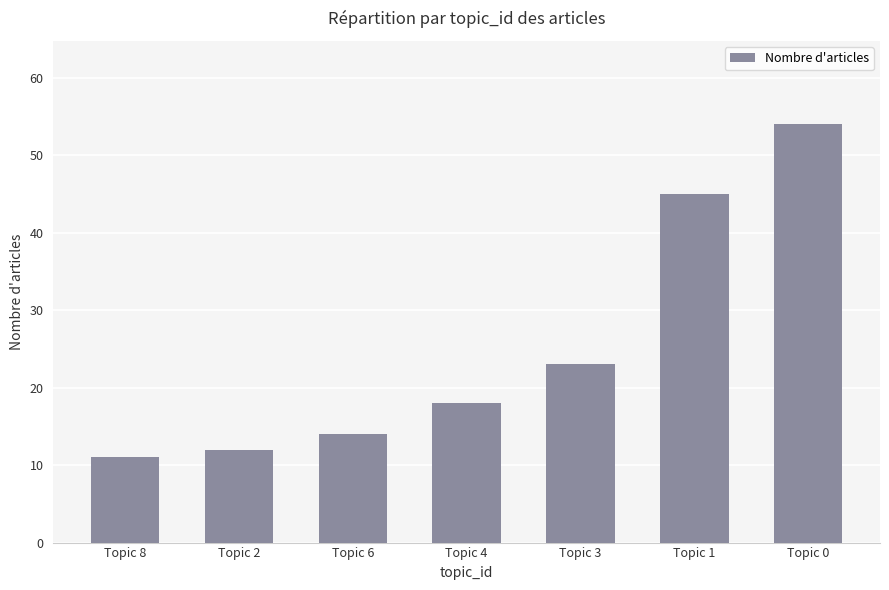

What is the sum of all values?

177